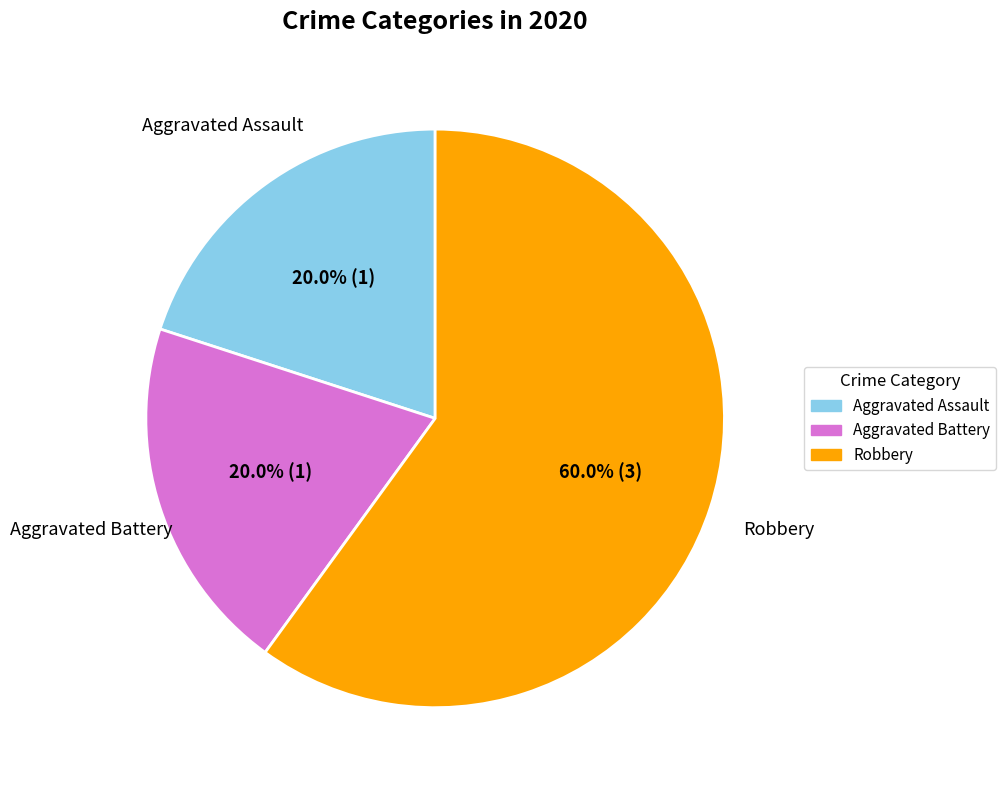

To the nearest percent, what portion does Aggravated Assault represent?

20%